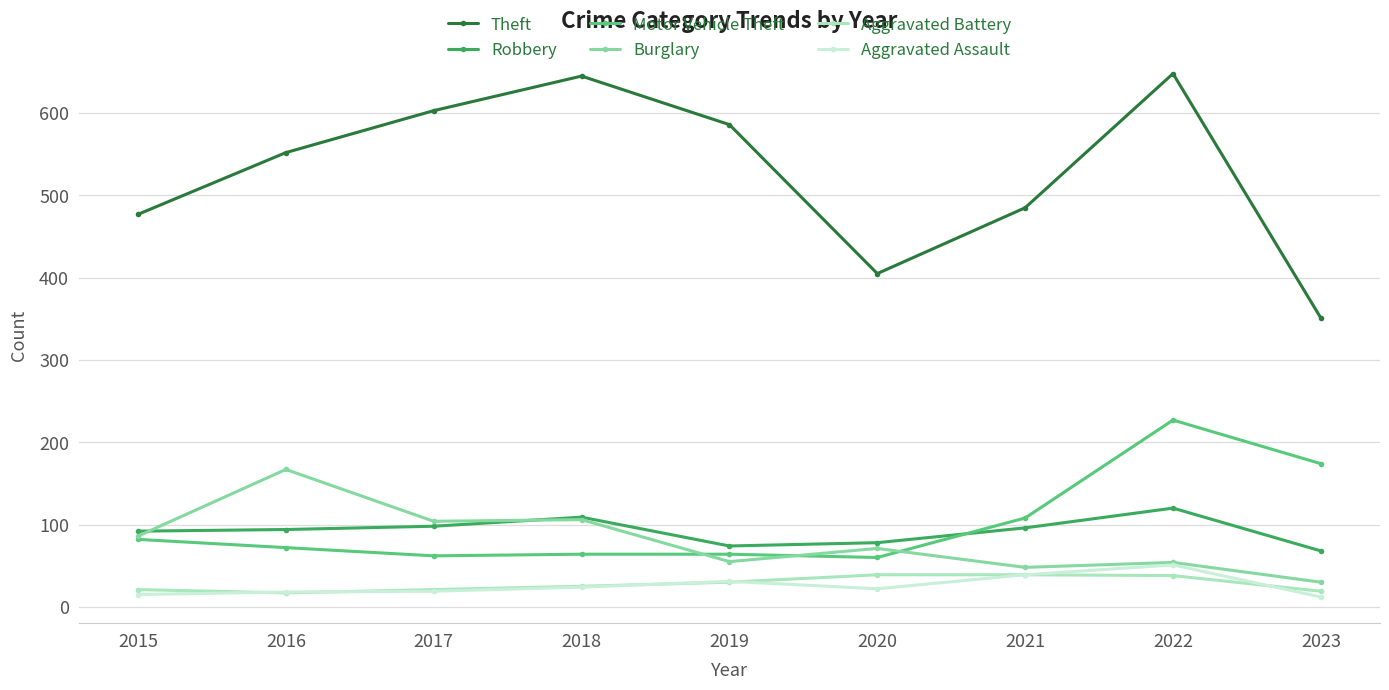

What is the difference between the Theft values at 2022 and 2016?

96